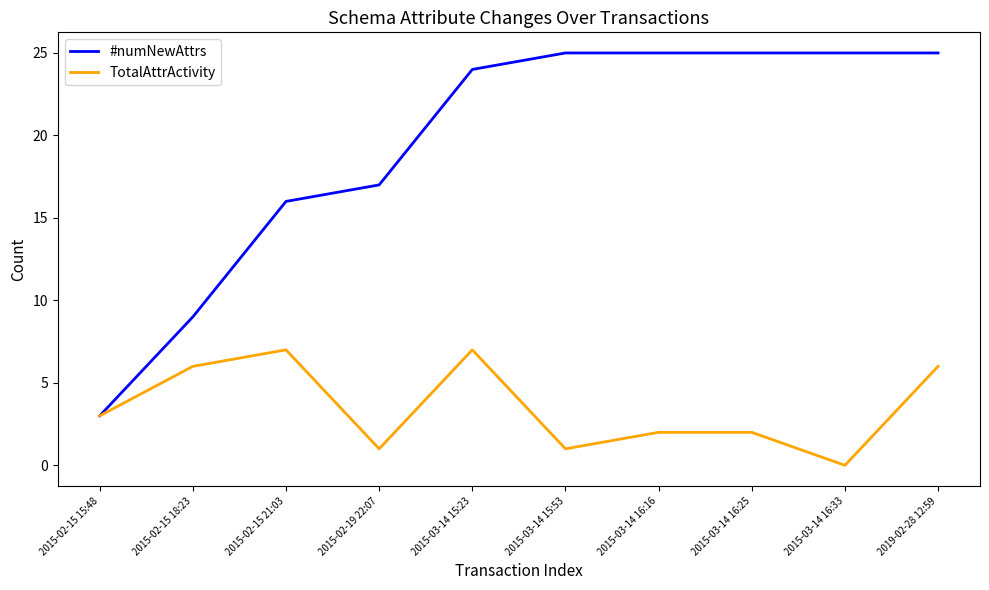

What is the difference between the #numNewAttrs values at 2015-03-14 15:53 and 2015-02-15 15:48?

22